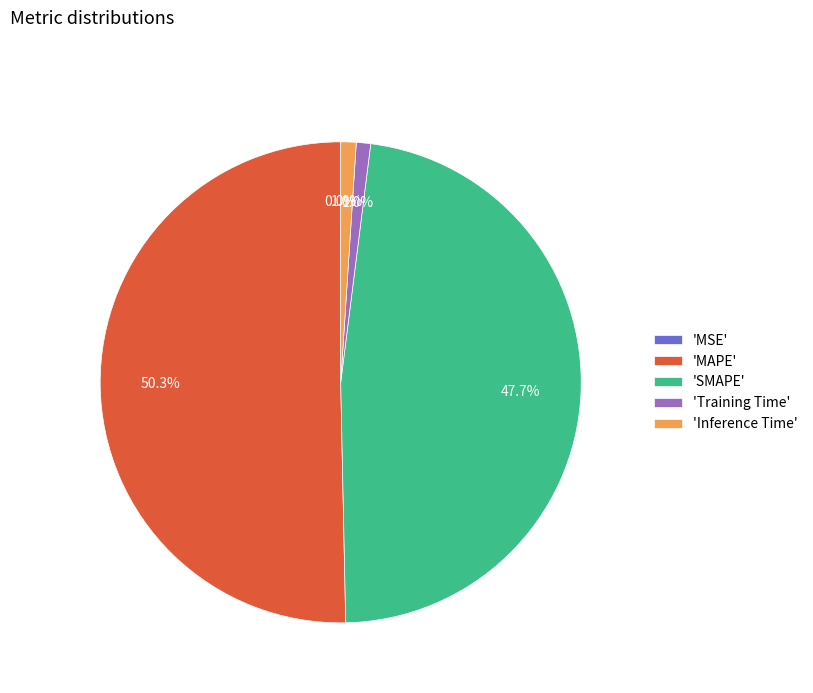

Which category has the biggest portion of the pie?

'MAPE'